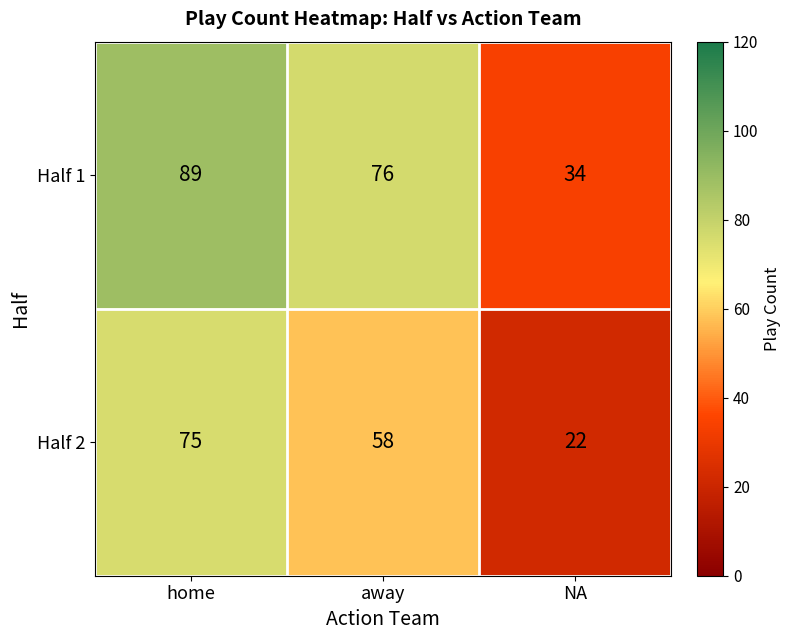

Which series has the largest total across all categories?

Half 1